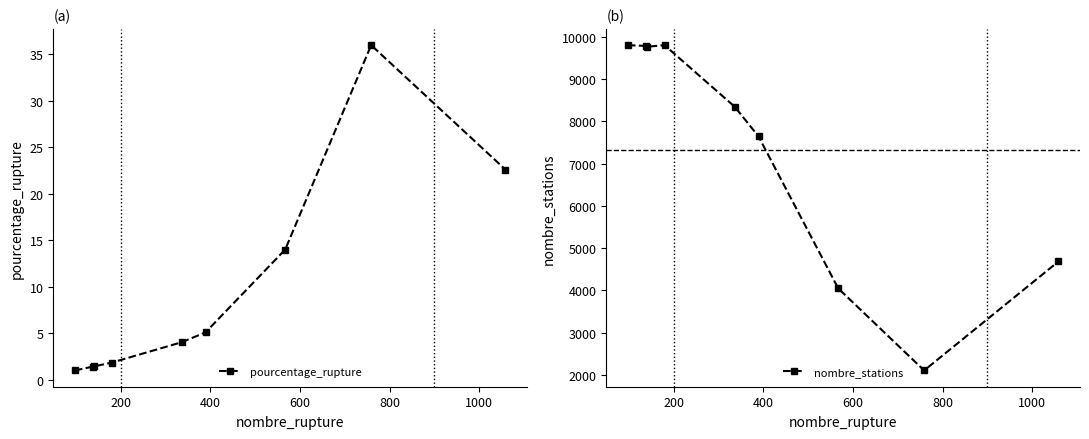

List the series in order of their overall mean, lowest first.

pourcentage_rupture, nombre_stations